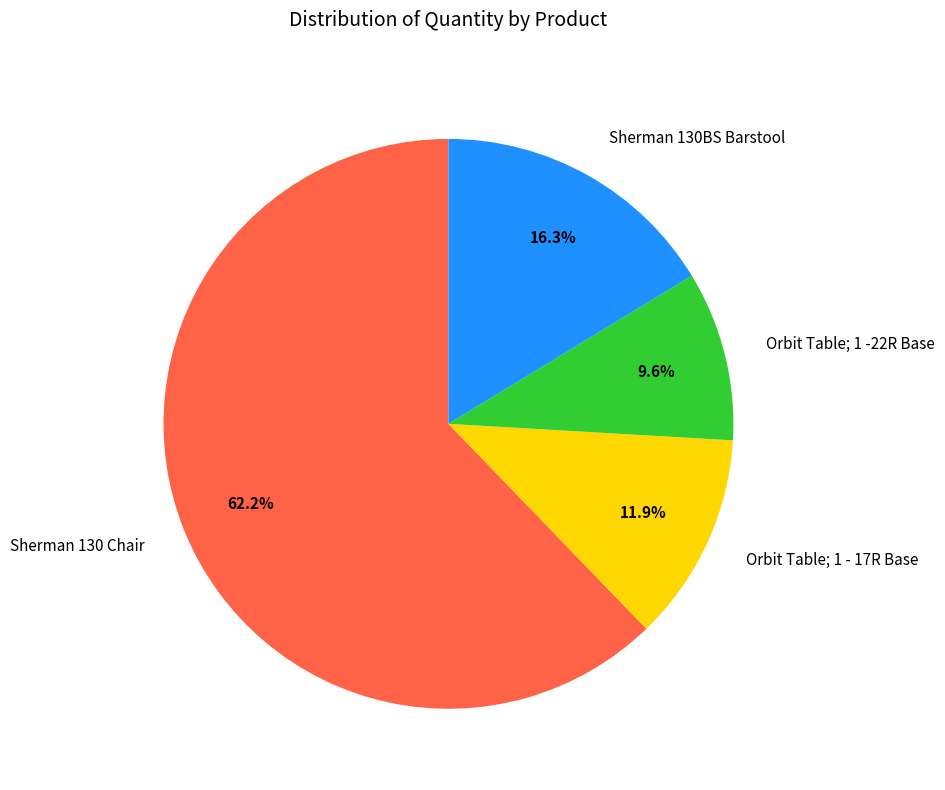

Which category has the smallest portion of the pie?

Orbit Table; 1 -22R Base